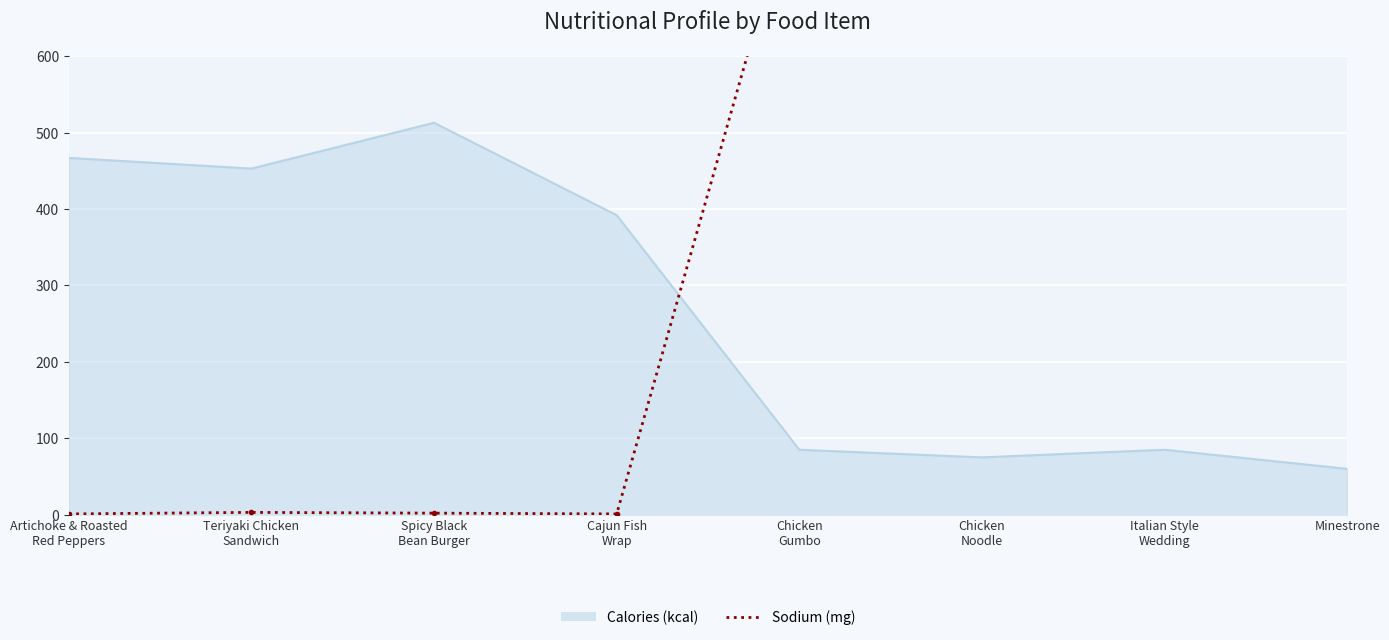

At which category does the chart reach its minimum across all series?

Artichoke & Roasted
Red Peppers